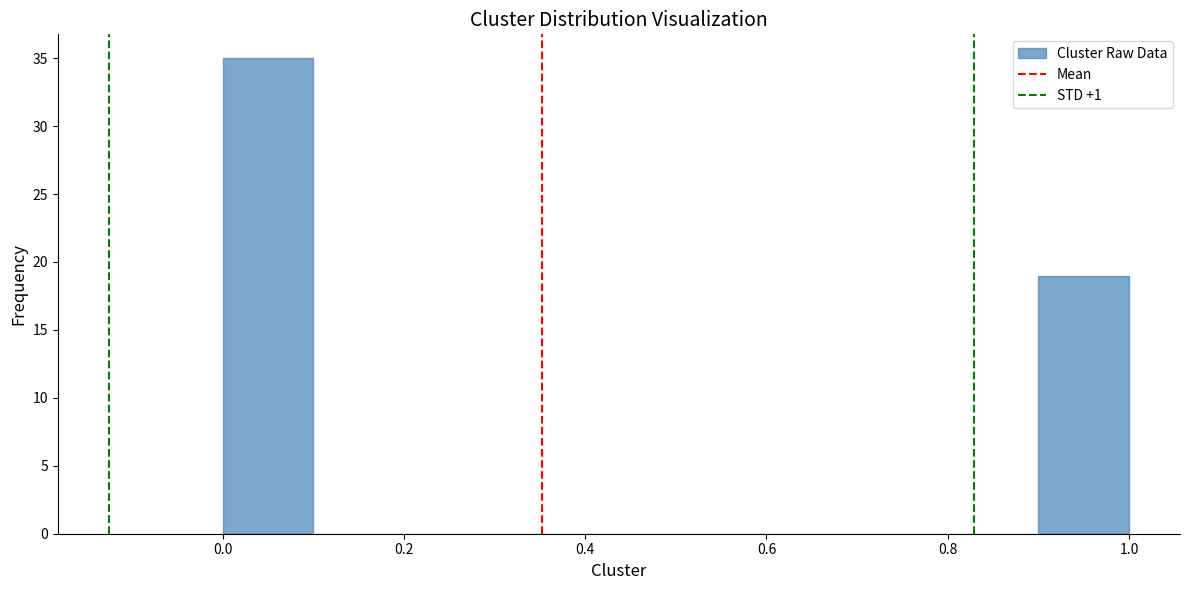

Reading left to right, list every bar in this chart as the range it spans on the x-axis followed by its height. The values are not printed on the chart, so give them approximately, as read against the axis.

0.0 to 0.1: 35
0.1 to 0.2: 0
0.2 to 0.3: 0
0.3 to 0.4: 0
0.4 to 0.5: 0
0.5 to 0.6: 0
0.6 to 0.7: 0
0.7 to 0.8: 0
0.8 to 0.9: 0
0.9 to 1.0: 19